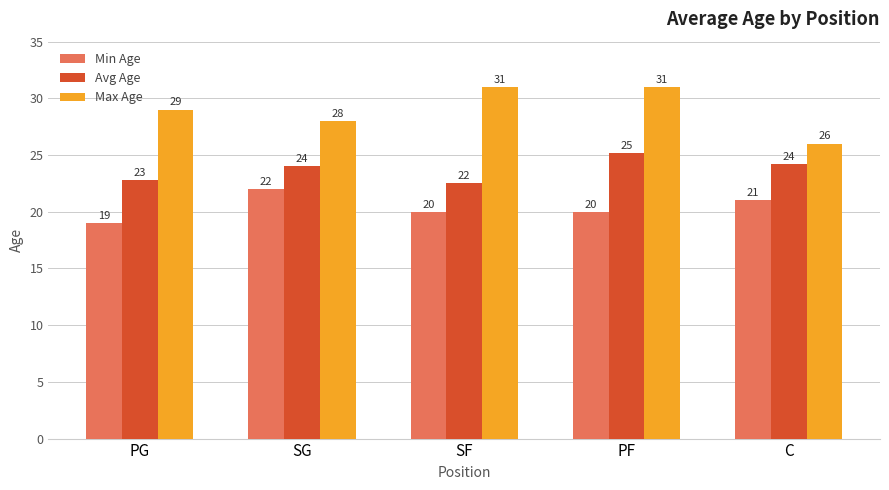

What is the difference between the second highest and second lowest values in the Min Age series?

1.0